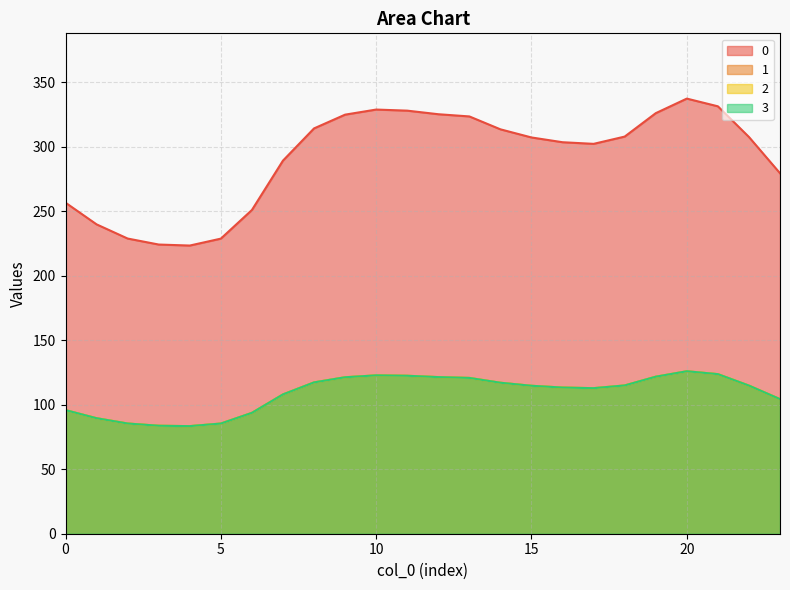

Reading right to left, transcribe all the data shown in this chart.

0: 23=279.3	22=307.4	21=331.2	20=337.2	19=325.9	18=307.7	17=302.1	16=303.4	15=307.1	14=313.4	13=323.3	12=325.1	11=327.8	10=328.7	9=324.7	8=314.1	7=289.1	6=250.9	5=228.7	4=223.3	3=224.1	2=228.7	1=239.7	0=256.5
1: 23=104.3	22=114.8	21=123.6	20=125.9	19=121.7	18=114.9	17=112.8	16=113.3	15=114.6	14=117.0	13=120.7	12=121.4	11=122.4	10=122.7	9=121.2	8=117.3	7=107.9	6=93.7	5=85.4	4=83.4	3=83.7	2=85.4	1=89.5	0=95.8
2: 23=104.3	22=114.8	21=123.6	20=125.9	19=121.7	18=114.9	17=112.8	16=113.3	15=114.6	14=117.0	13=120.7	12=121.4	11=122.4	10=122.7	9=121.2	8=117.3	7=107.9	6=93.7	5=85.4	4=83.4	3=83.7	2=85.4	1=89.5	0=95.8
3: 23=104.3	22=114.8	21=123.6	20=125.9	19=121.7	18=114.9	17=112.8	16=113.3	15=114.6	14=117.0	13=120.7	12=121.4	11=122.4	10=122.7	9=121.2	8=117.3	7=107.9	6=93.7	5=85.4	4=83.4	3=83.7	2=85.4	1=89.5	0=95.8